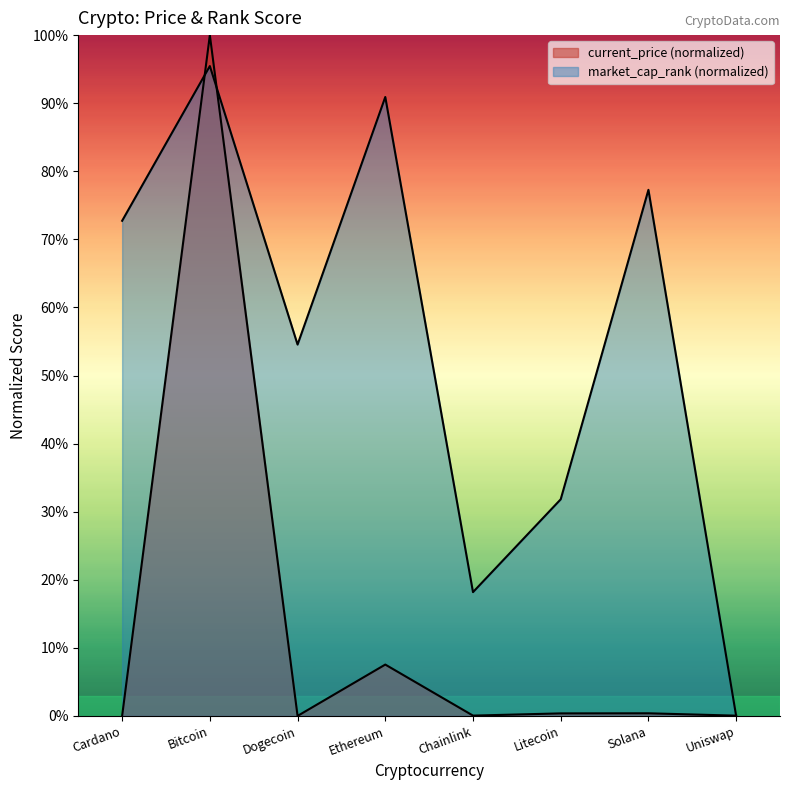

What is the maximum value for current_price?

100.0